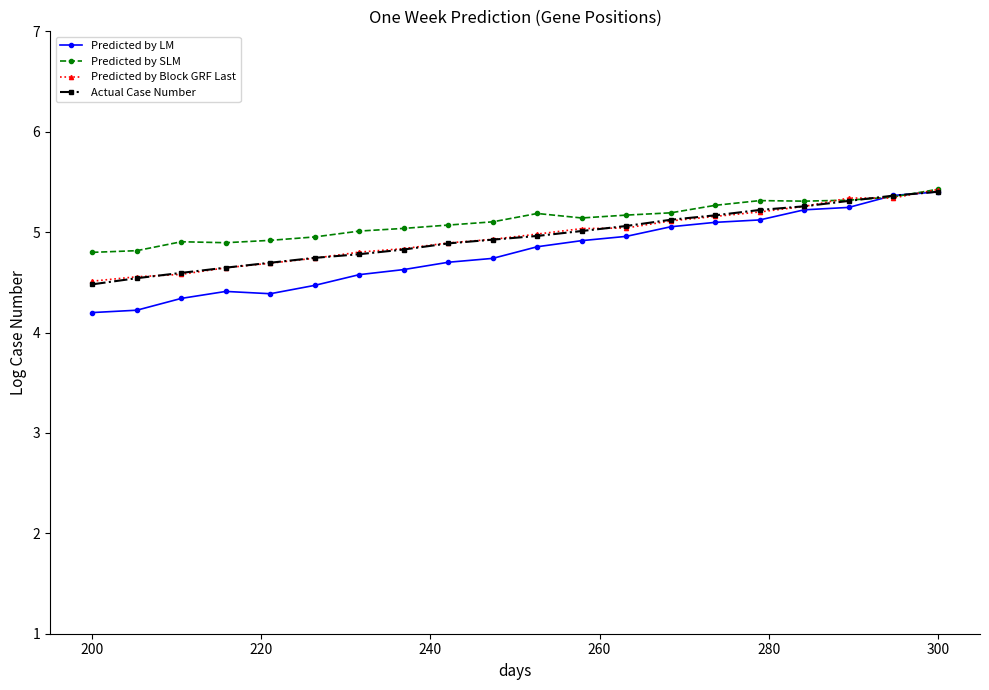

Which series has the widest spread of values?

Predicted by LM